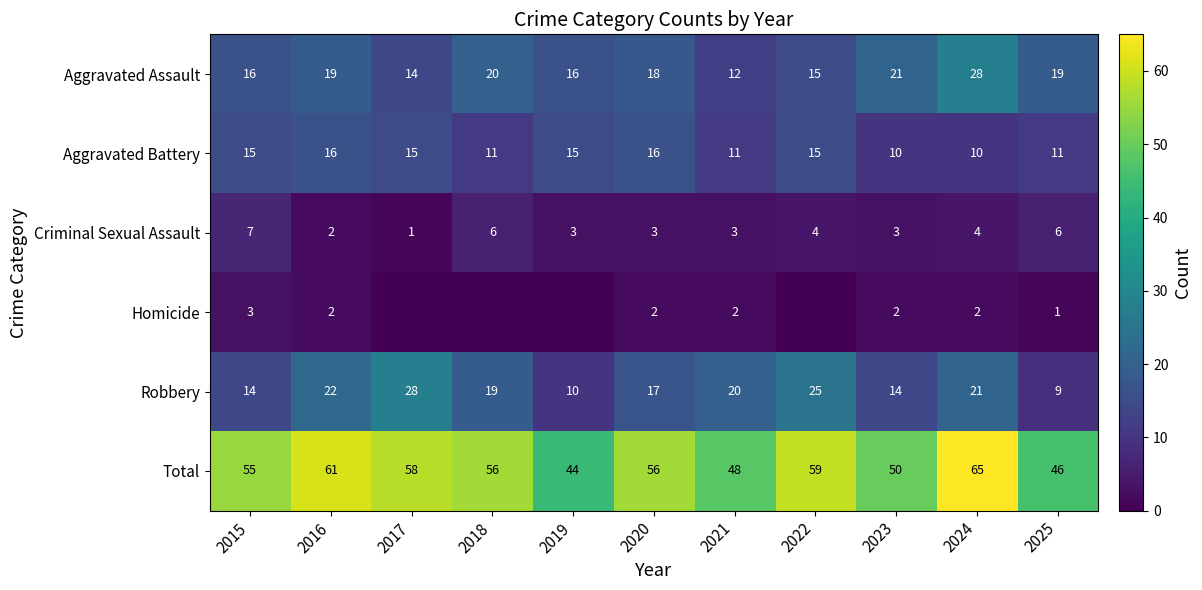

The value of Aggravated Battery at 2018 is 7. True or false?

False